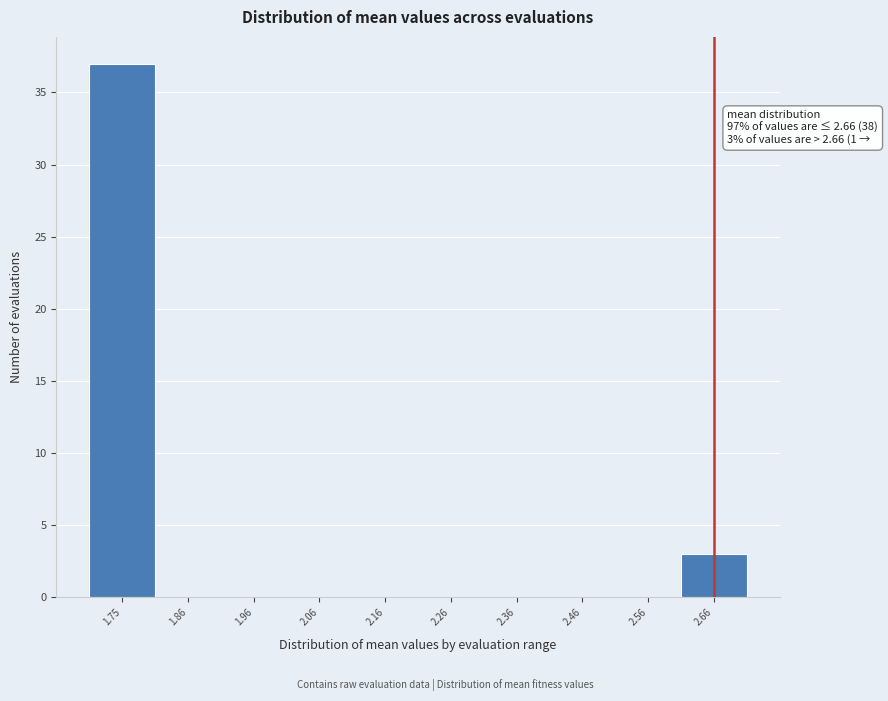

Which range on the x-axis has the tallest bar?

1.70 to 1.80